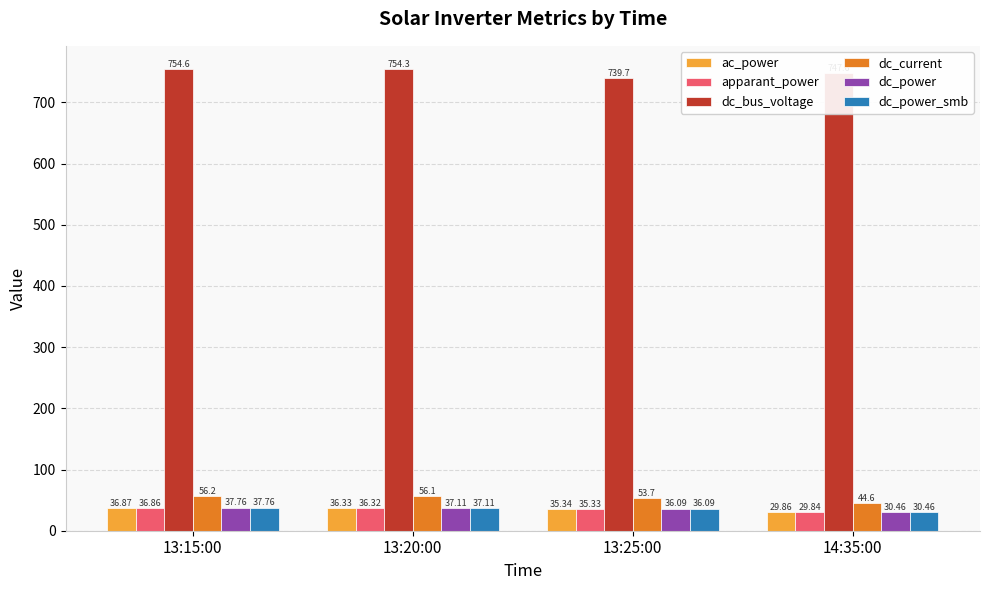

Reading left to right, extract all data points from this chart.

ac_power: 36.9	36.3	35.3	29.9
apparant_power: 36.9	36.3	35.3	29.8
dc_bus_voltage: 754.6	754.3	739.7	747.6
dc_current: 56.2	56.1	53.7	44.6
dc_power: 37.8	37.1	36.1	30.5
dc_power_smb: 37.8	37.1	36.1	30.5